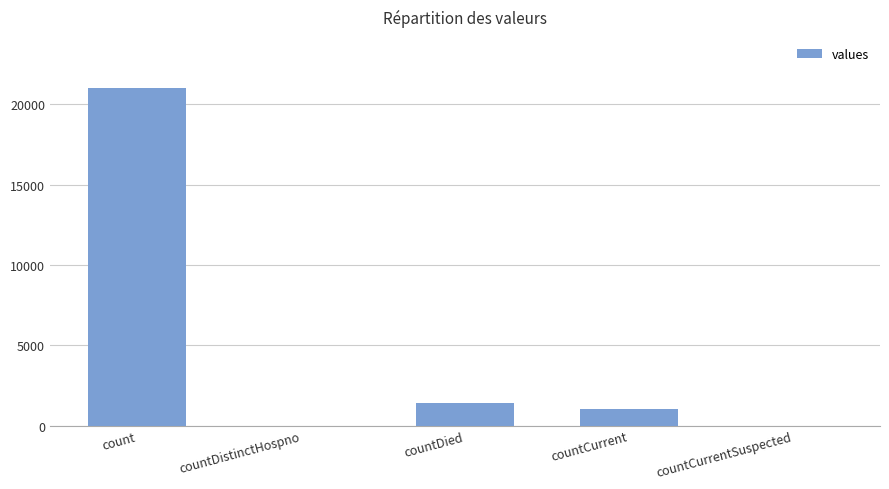

Which label corresponds to the largest value in the chart?

count